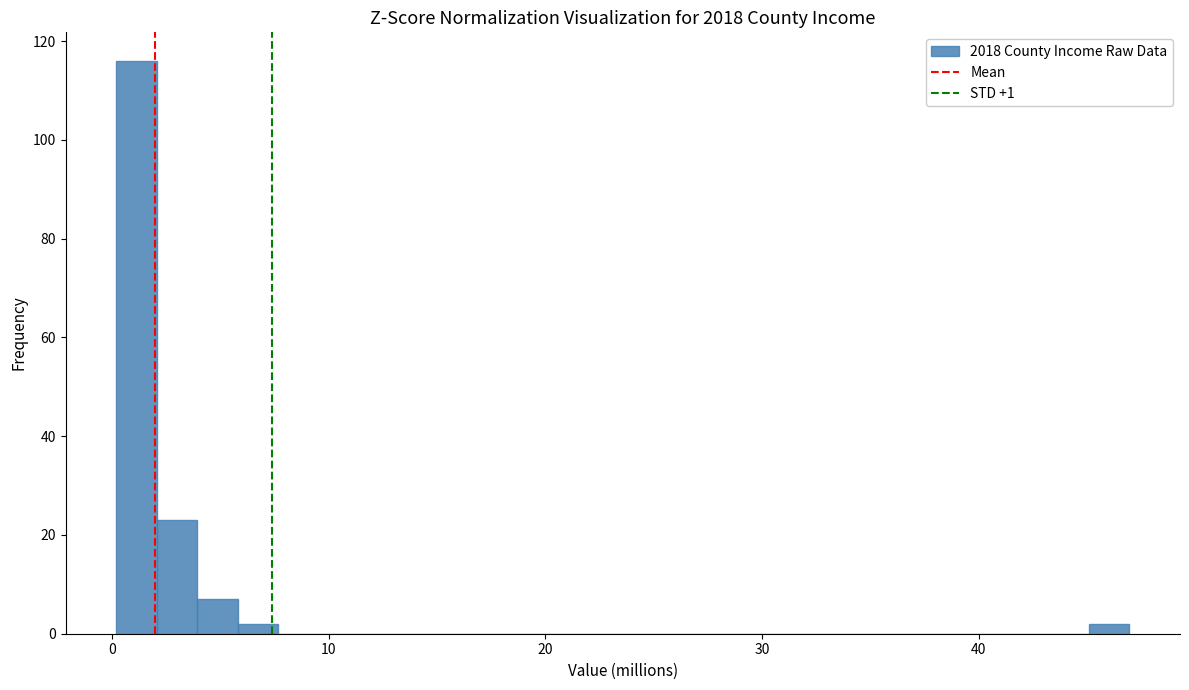

Read against the x-axis, roughly where is the centre of the tallest bar?

1